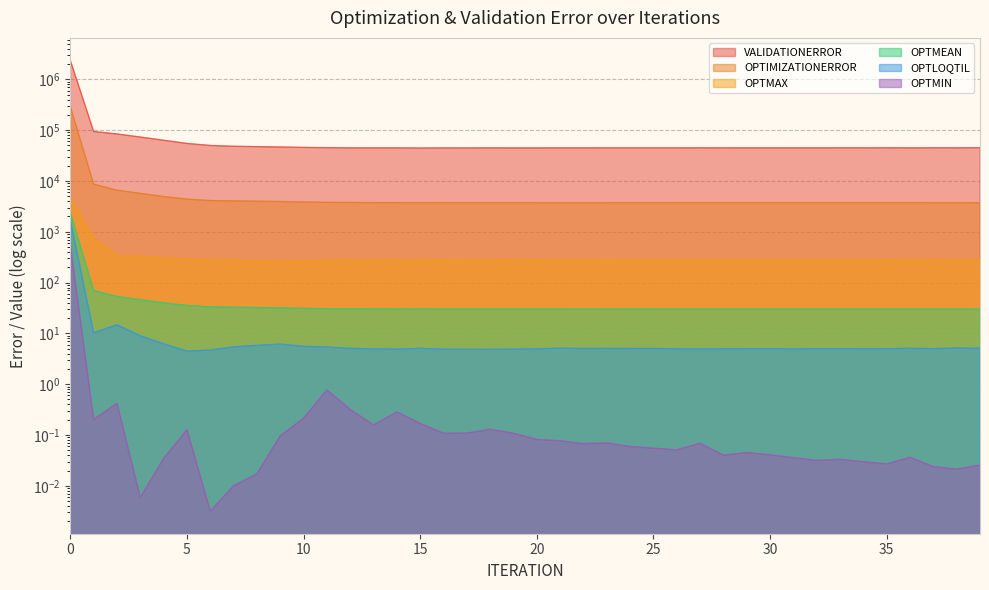

Count the number of categories in the chart.

40